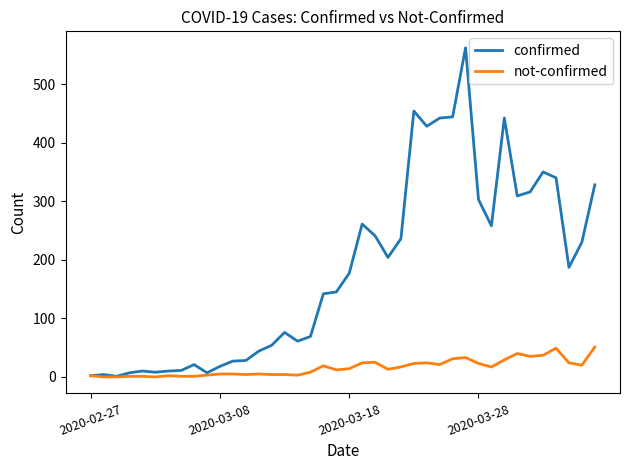

List the series in order of their peak value, lowest first.

not-confirmed, confirmed